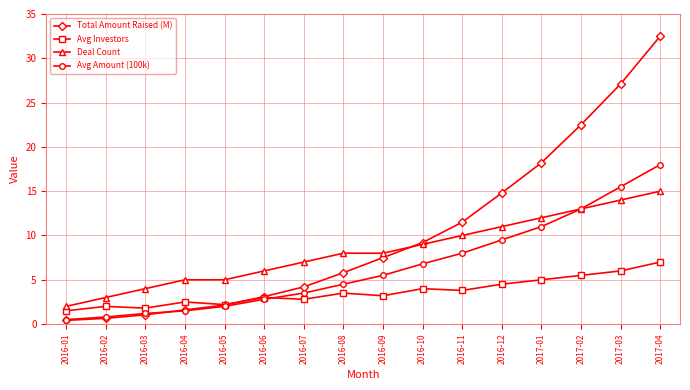

Between 2017-02 and 2017-04, which series saw the biggest shift?

Total Amount Raised (M)